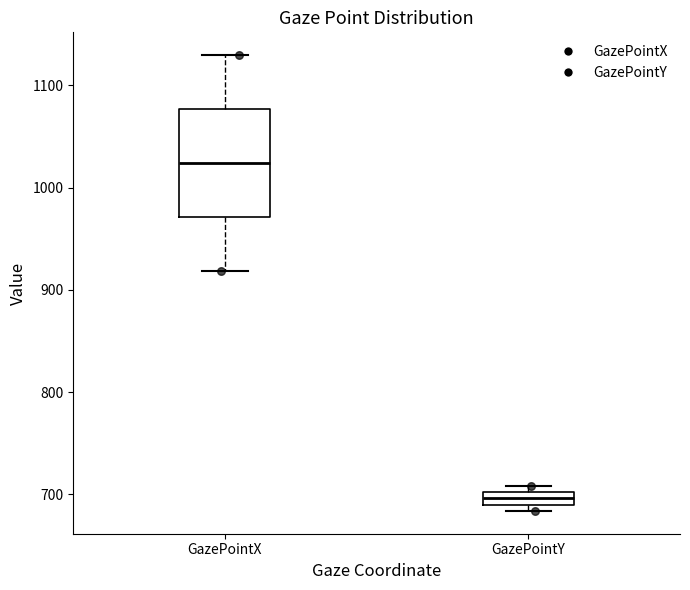

Comparing the boxes themselves (not the whiskers), which one is the tallest?

GazePointX